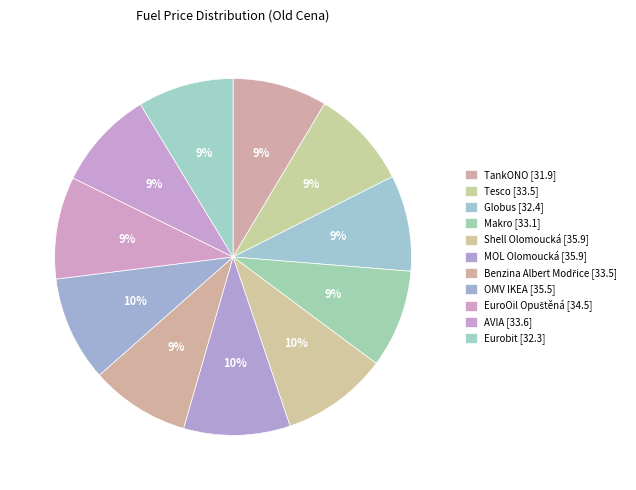

Which category has the smallest portion of the pie?

TankONO